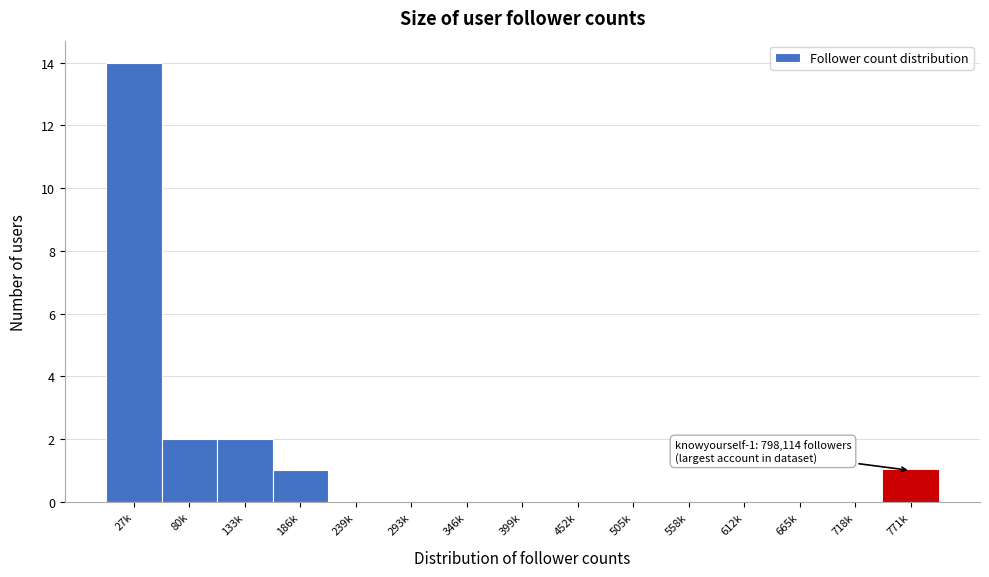

Reading left to right, transcribe all the data shown in this chart.

27k=14	80k=2	133k=2	186k=1	239k=0	293k=0	346k=0	399k=0	452k=0	505k=0	558k=0	612k=0	665k=0	718k=0	771k=1